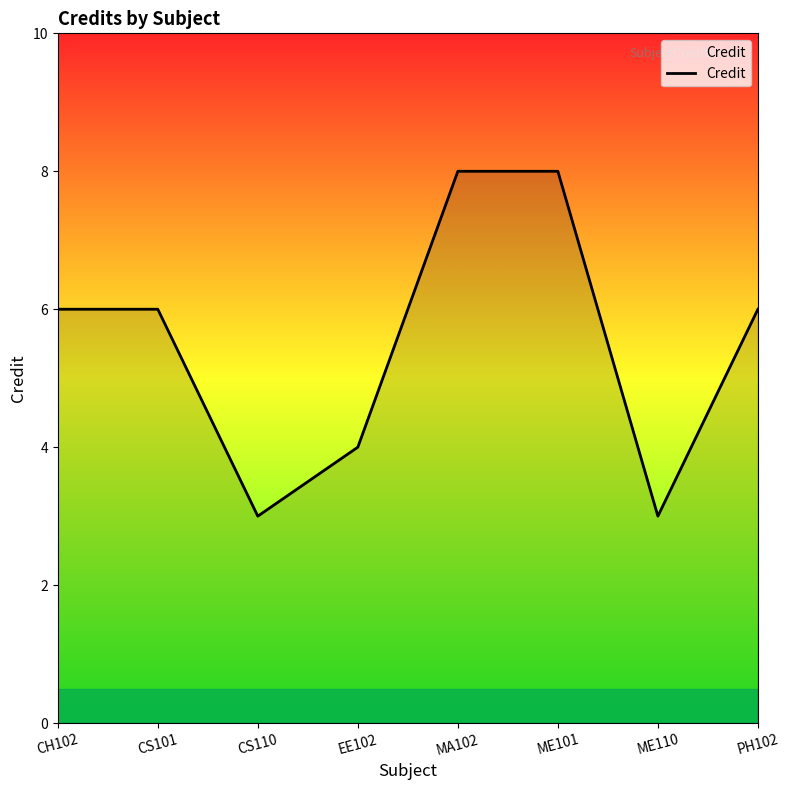

What is the maximum value shown in the chart?

8